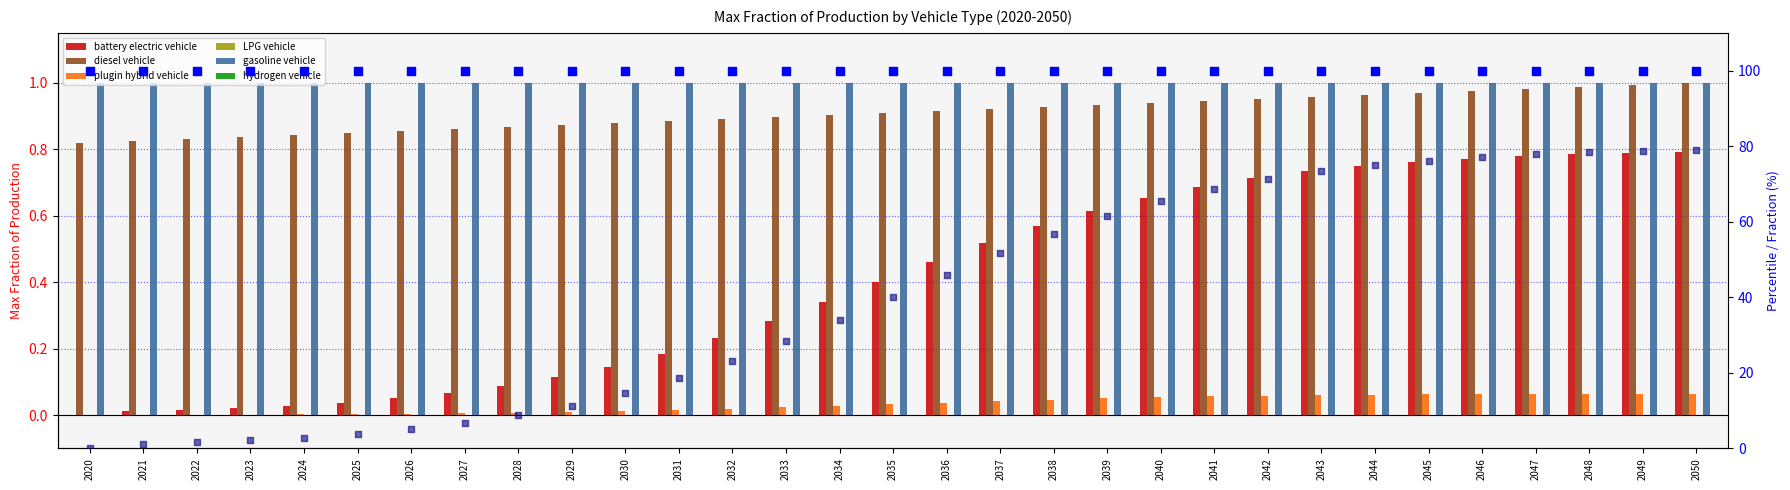

At which category is the sum across all series the highest?

2050